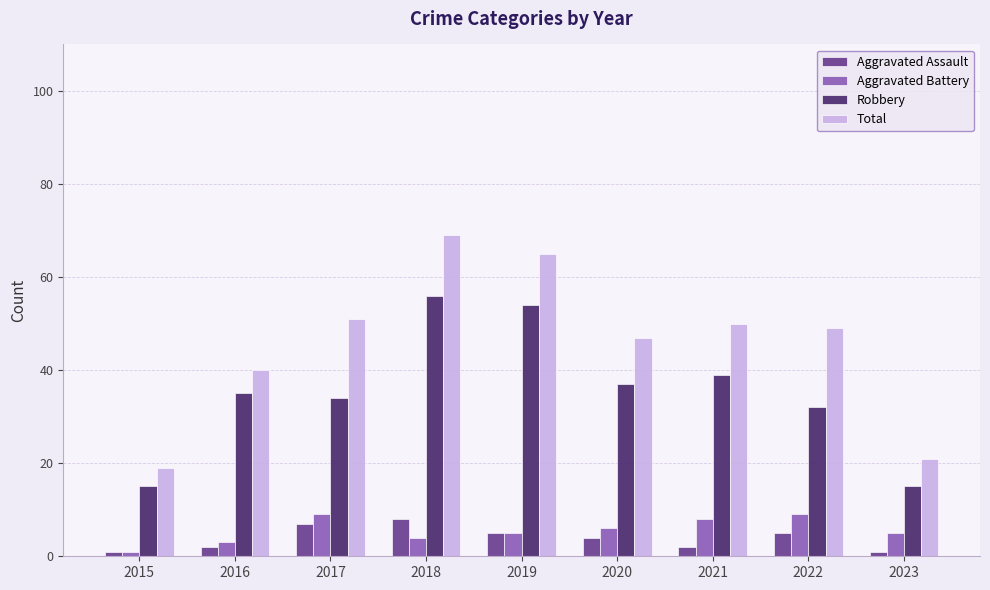

What is the value of the Aggravated Assault bar at the 4th from the left?

8